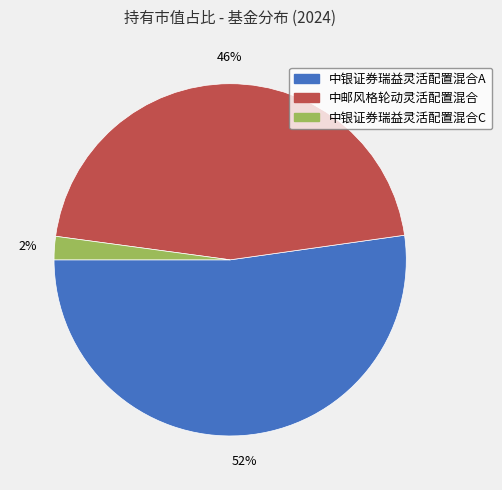

To the nearest percent, what portion does 中邮风格轮动灵活配置混合 represent?

46%